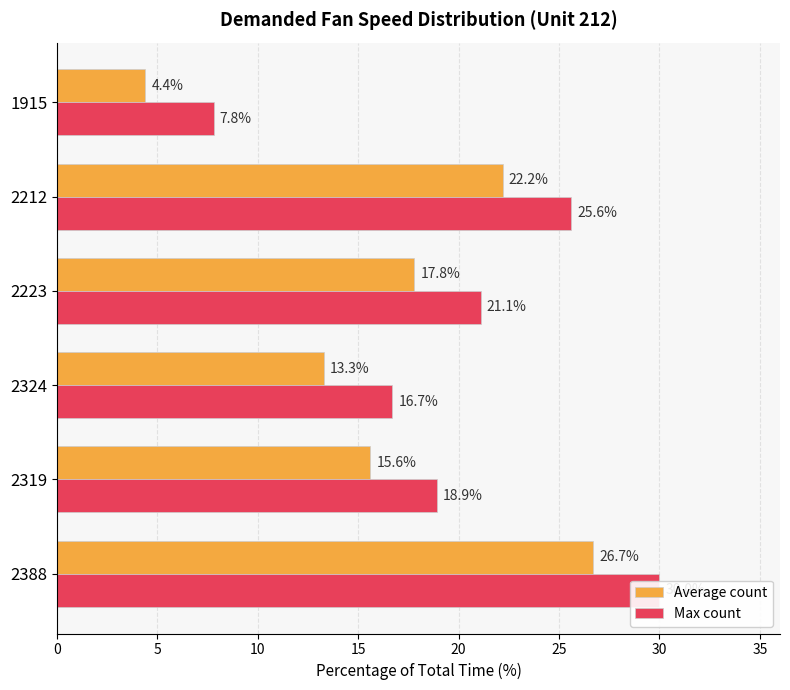

The Average count series shows 30.1 at 2223. True or false?

False